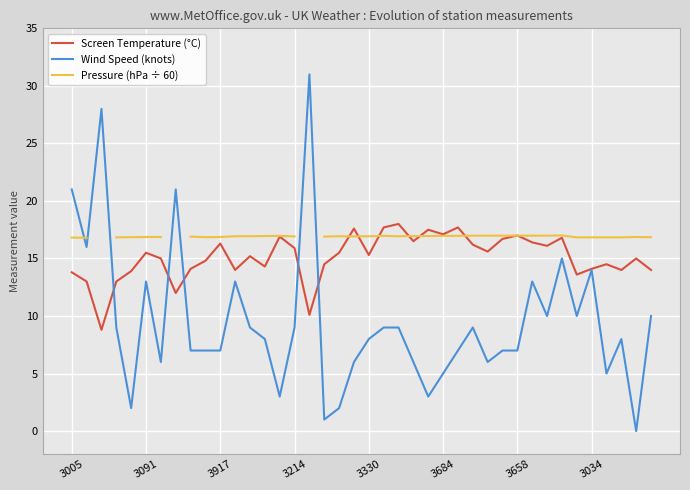

At which category does the chart reach its peak across all series?

16